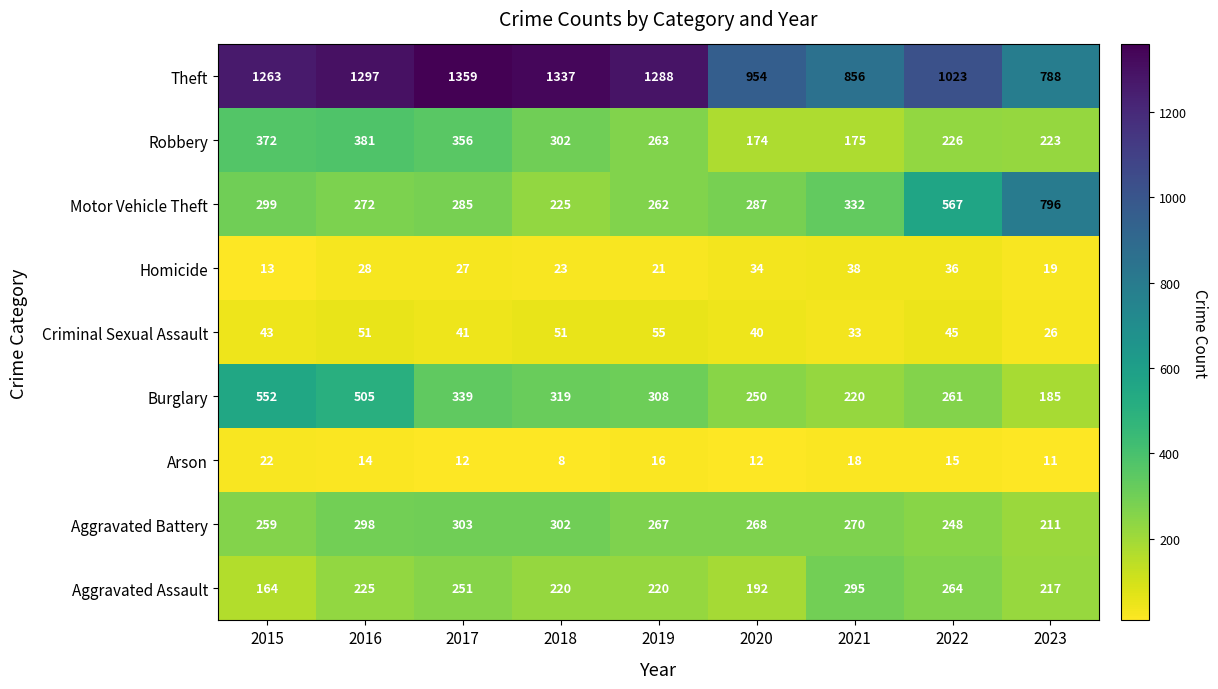

Is it true that Motor Vehicle Theft equals 70 at 2015?

False